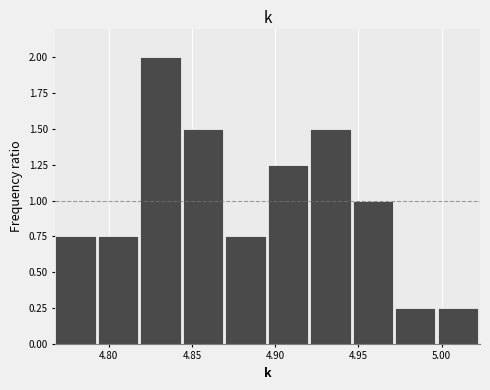

Reading left to right, list every bar in this chart as the range it spans on the x-axis followed by its height. Neither the bar edges nor the heights are printed on the chart, so give them approximately, as read against the axes.

4.770 to 4.795: 0.75
4.795 to 4.820: 0.75
4.820 to 4.845: 2.00
4.845 to 4.870: 1.50
4.870 to 4.895: 0.75
4.895 to 4.920: 1.25
4.920 to 4.945: 1.50
4.945 to 4.970: 1.00
4.970 to 5.000: 0.25
5.000 to 5.025: 0.25